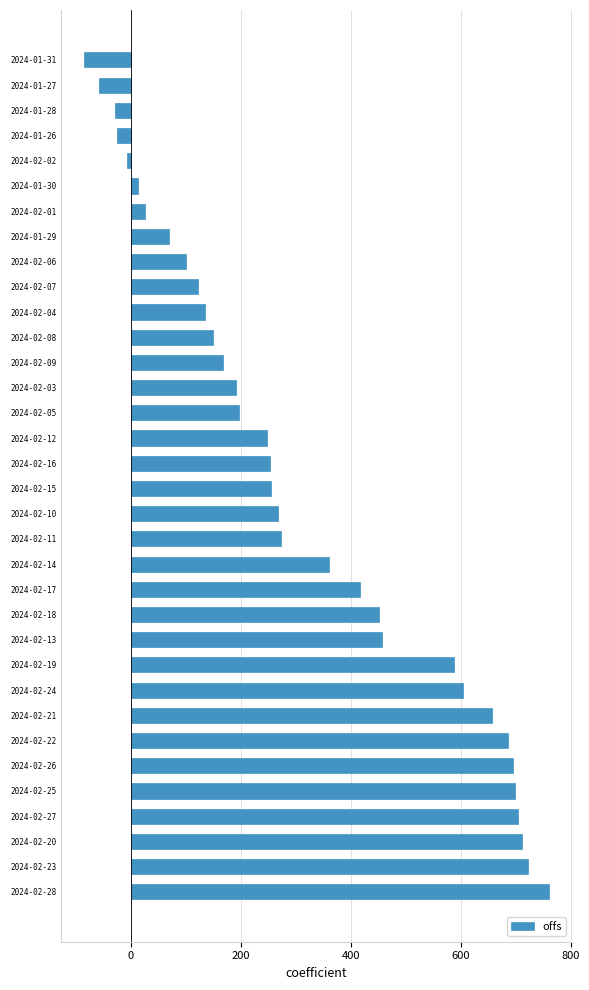

Where is the data nearest to the value 337?

2024-02-14